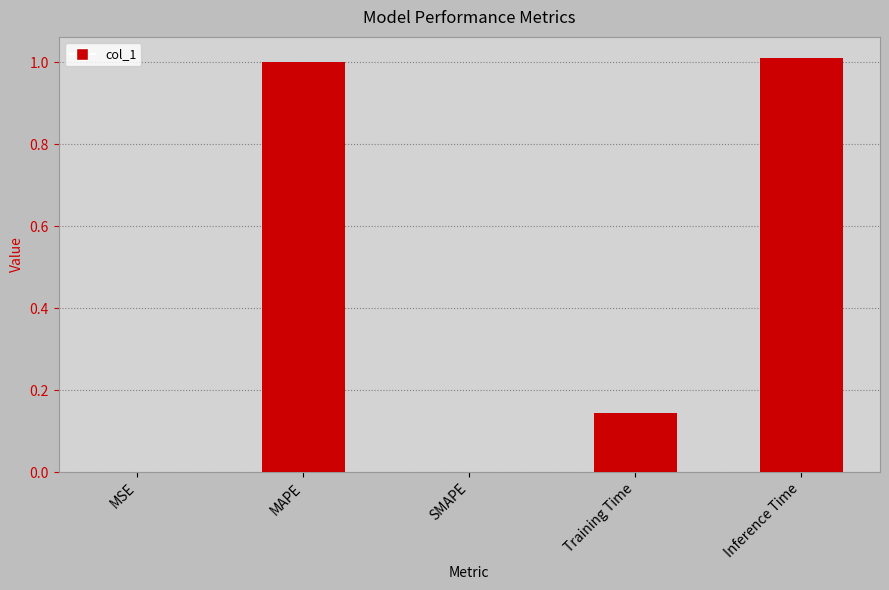

Are the bars horizontal?

No